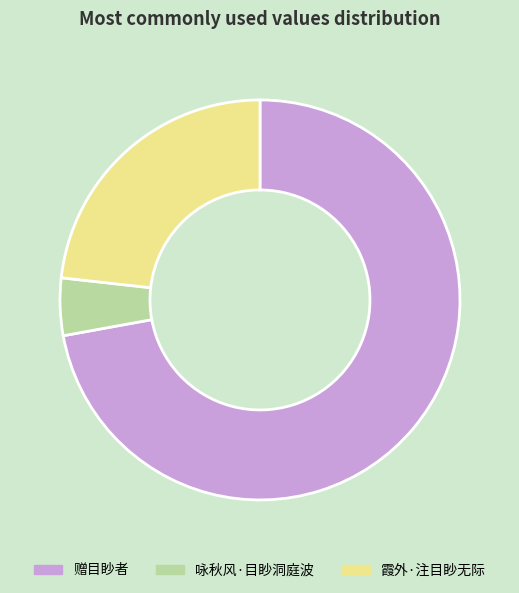

The 霞外·注目眇无际 slice represents 23% of the pie. True or false?

True